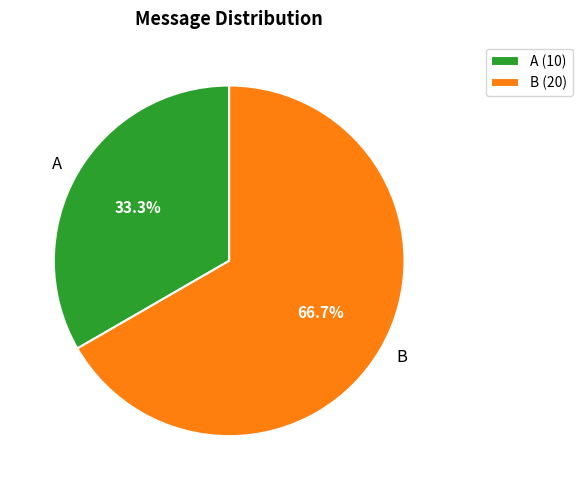

Is there any slice that represents more than half of the pie?

Yes